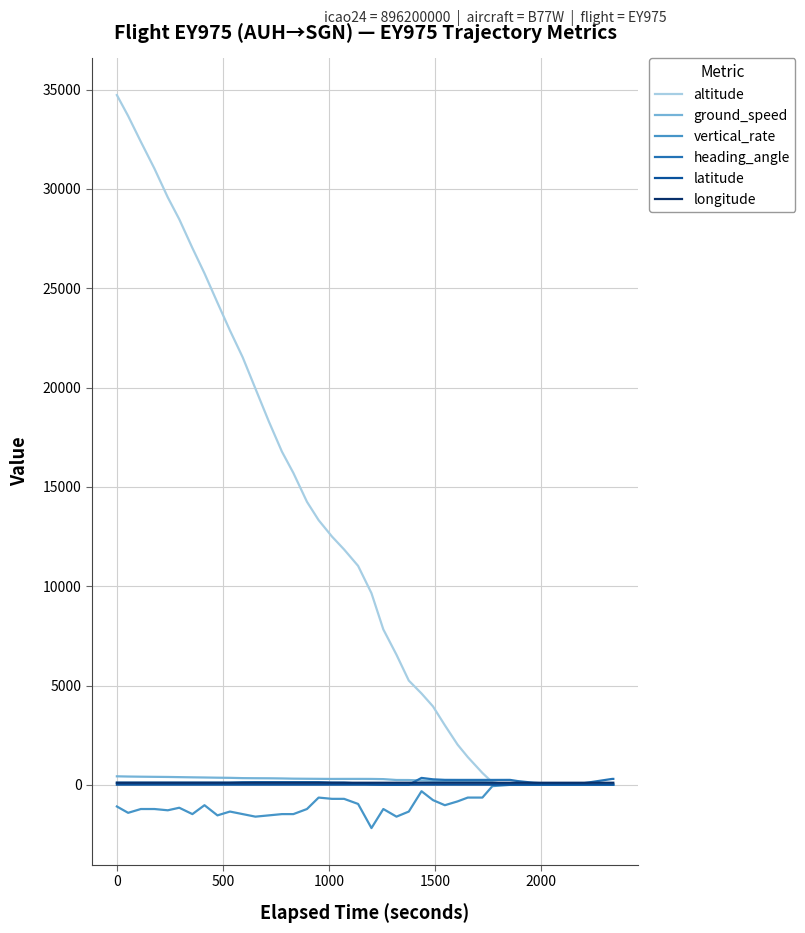

Which series has the largest total across all categories?

altitude